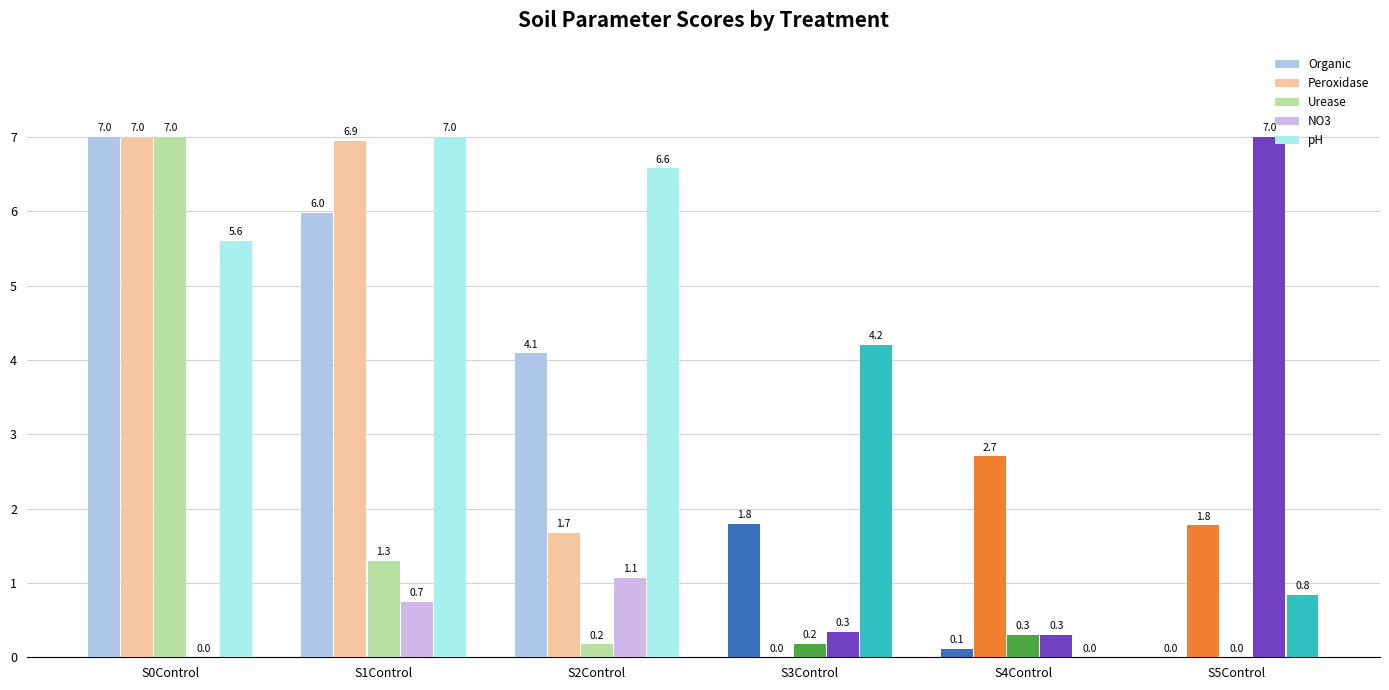

The value of Peroxidase at S3Control is 3.8. True or false?

False